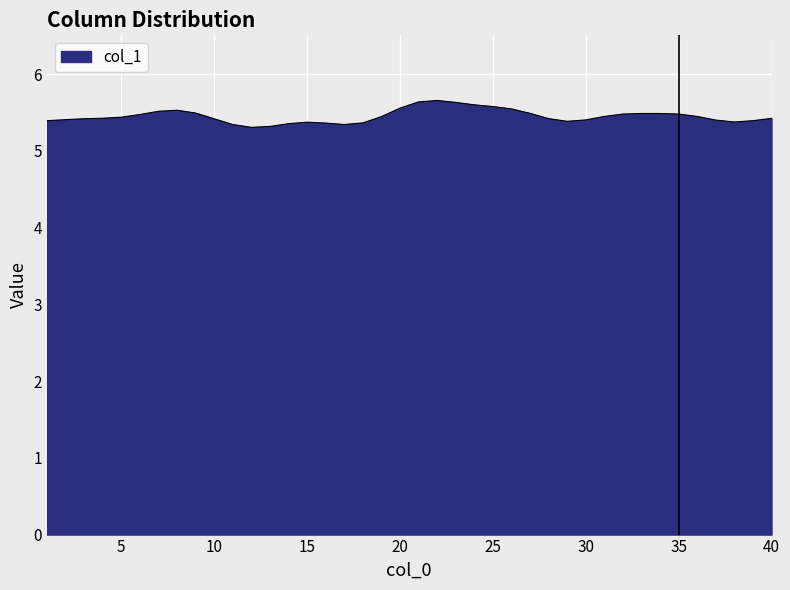

What is the smallest value displayed?

5.3